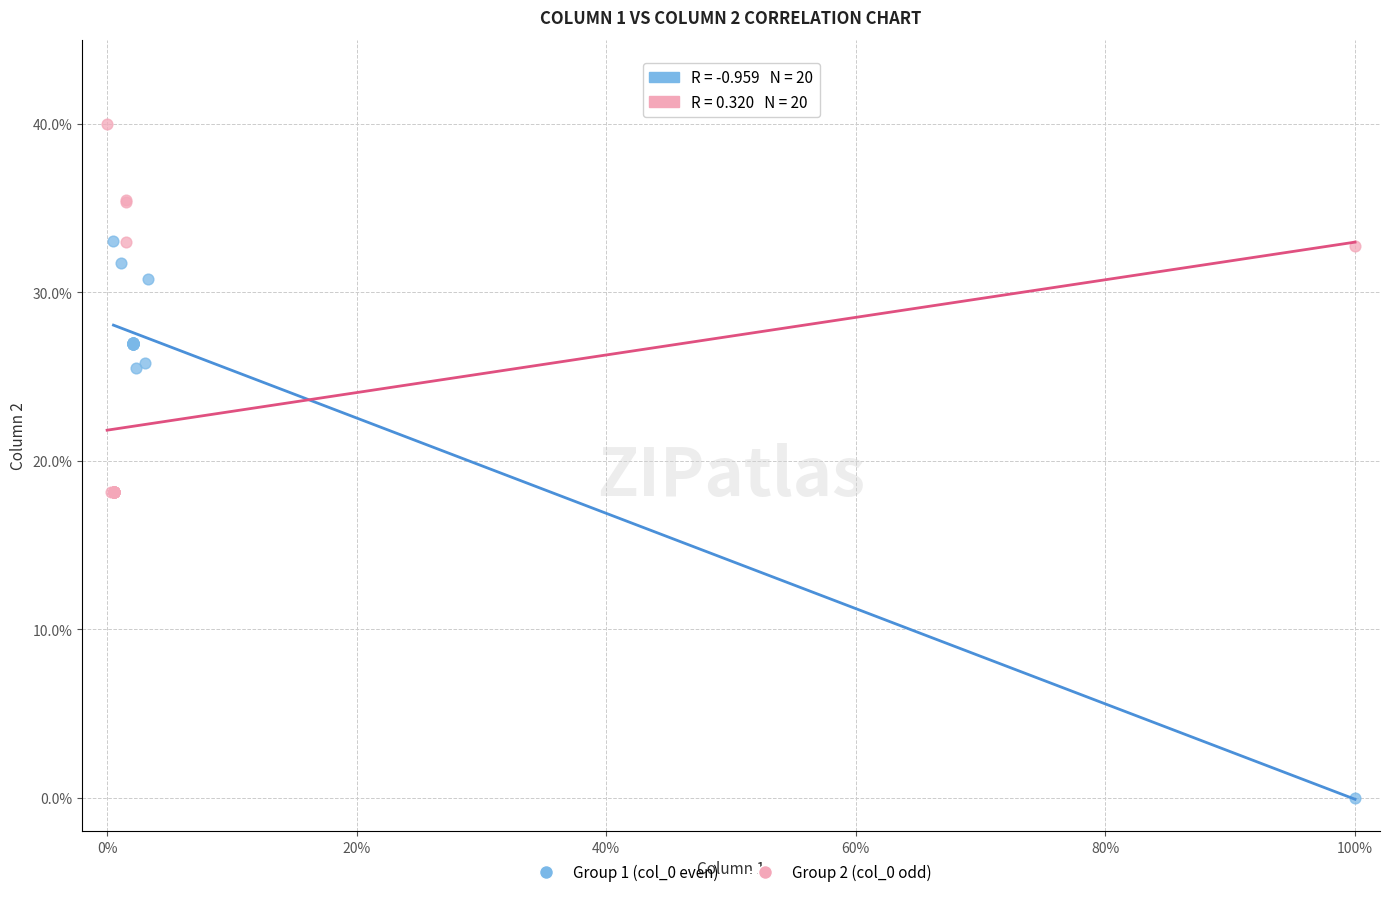

Which series reaches the minimum Y coordinate?

Group 1 (col_0 even)